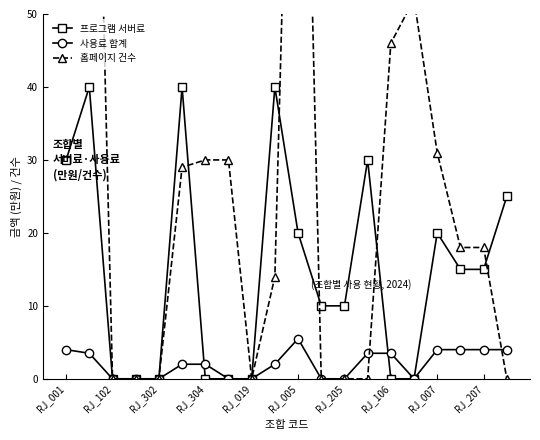

What is the difference between the maximum and minimum values in the 사용료 합계 series?

5.5